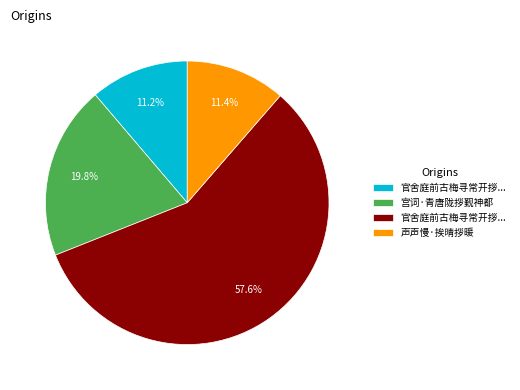

How many slices are in this pie chart?

4